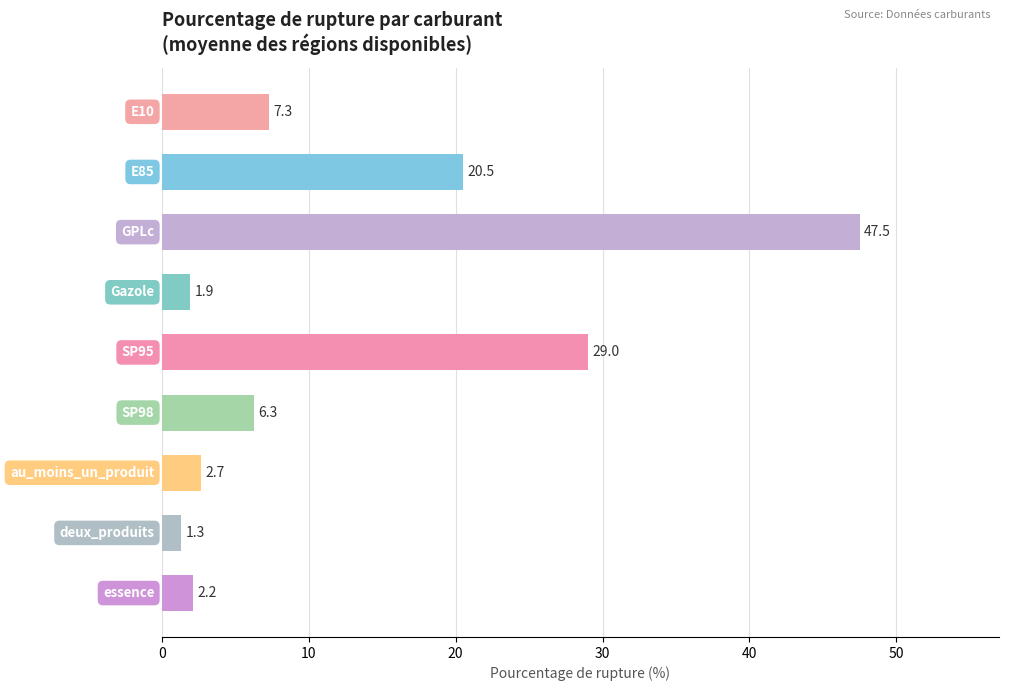

What is the value of the 7th bar from the top?

2.7